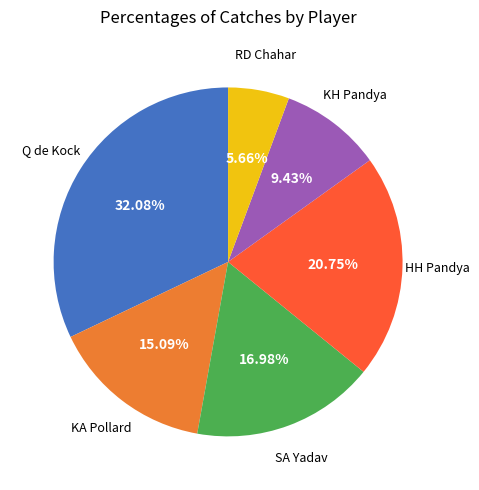

Rank the categories by value from lowest to highest.

RD Chahar, KH Pandya, KA Pollard, SA Yadav, HH Pandya, Q de Kock